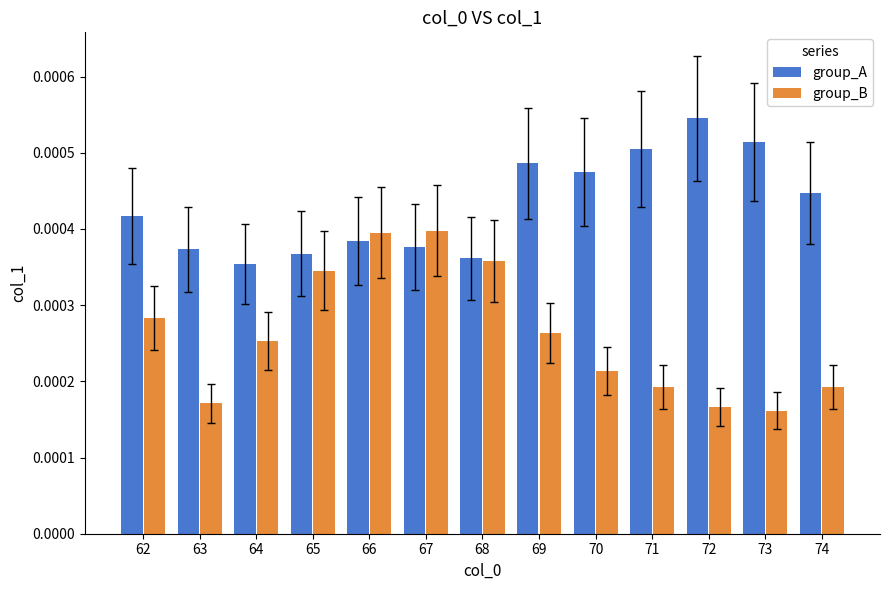

At 71, list the series in order from largest to smallest.

group_A, group_B